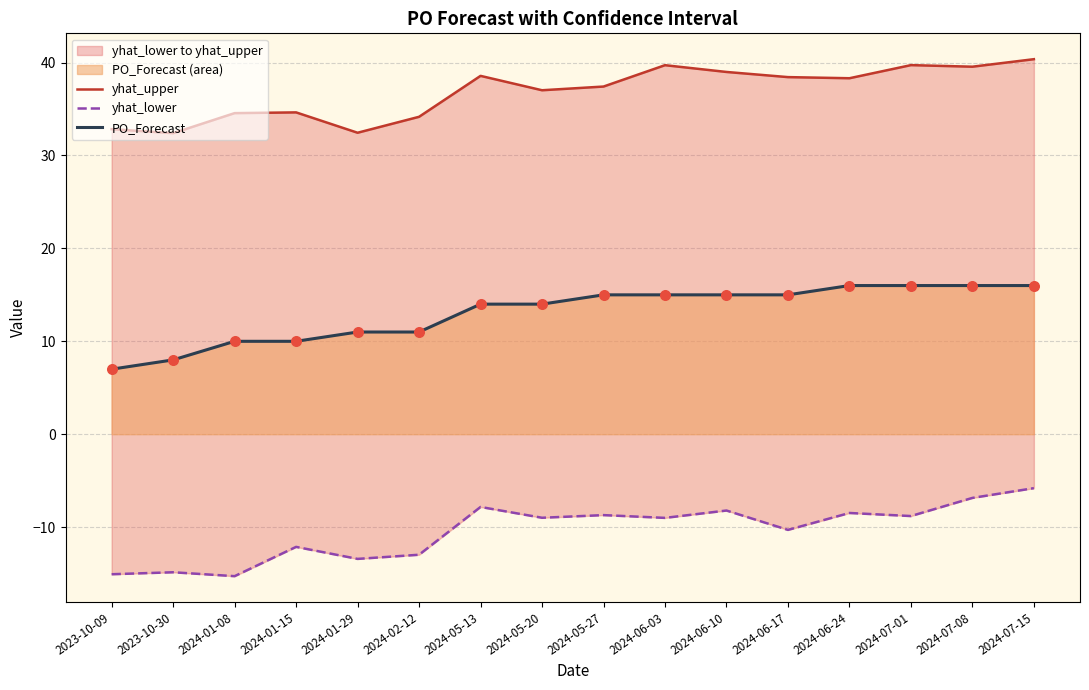

Which series has the widest spread of Y values?

yhat_lower